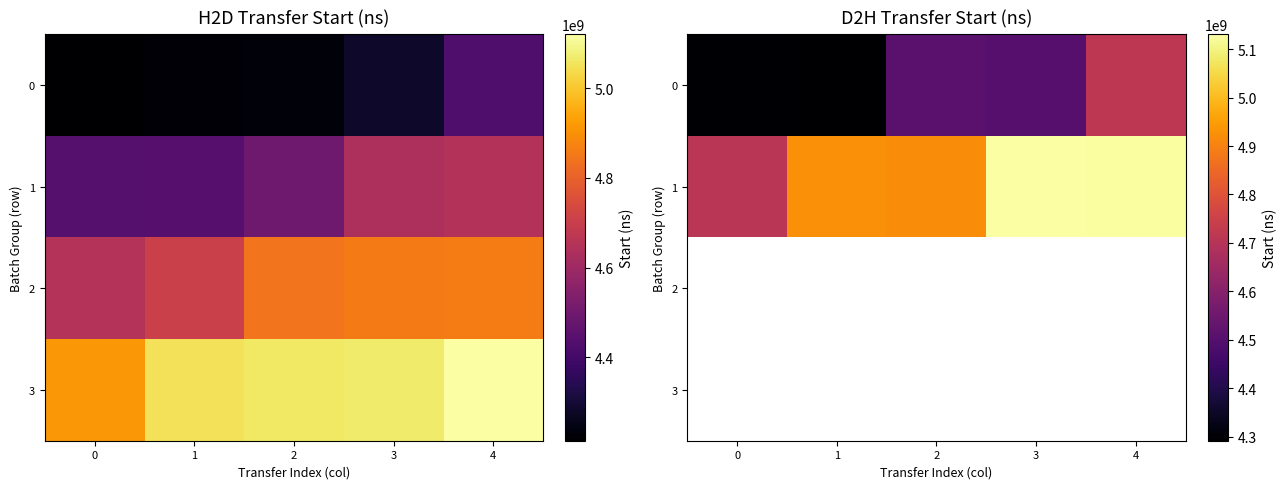

Rank the categories by 1 value from lowest to highest.

0, 2, 1, 4, 3